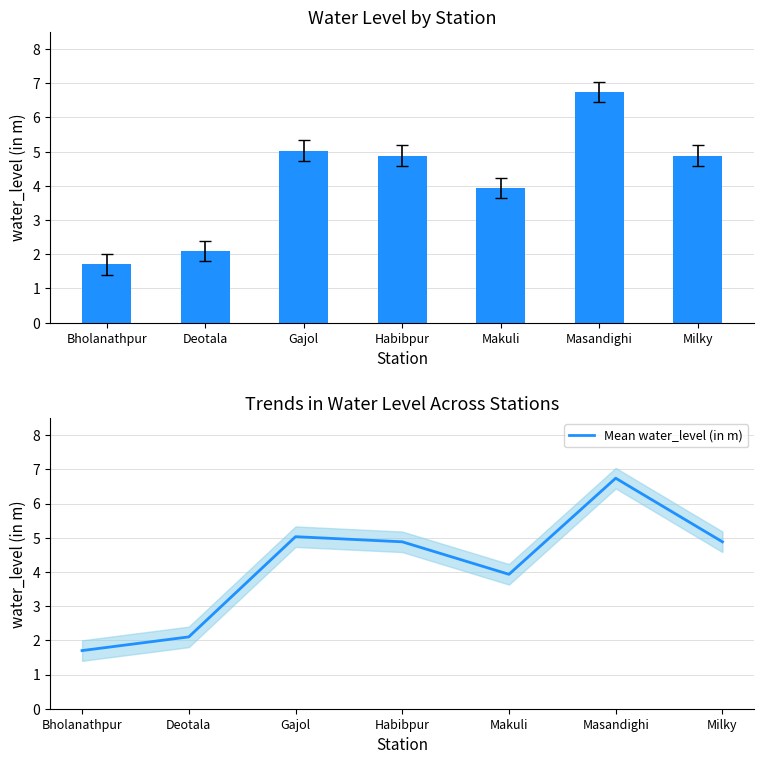

Is it true that water_level (in m) equals 4.9 at Habibpur?

True